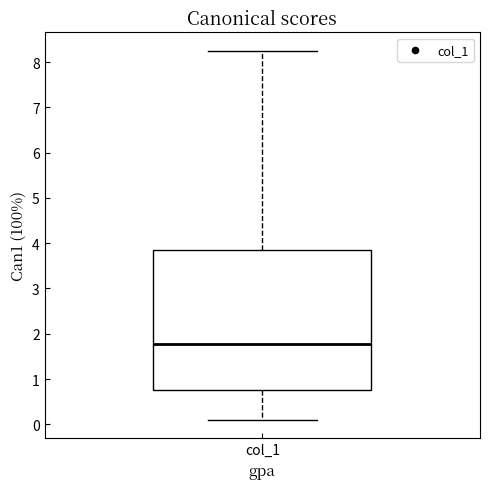

Where does the lower whisker of the box for col_1 end on the y-axis? The values are not printed on the chart, so give them approximately, as read against the axis.

0.1